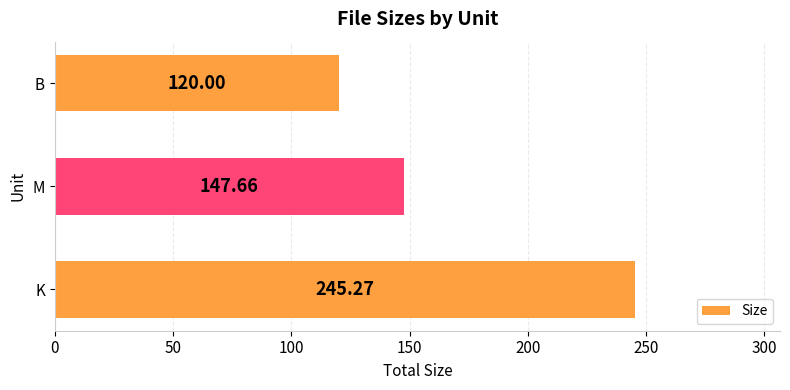

What is the sum of the values at K and M?

392.9